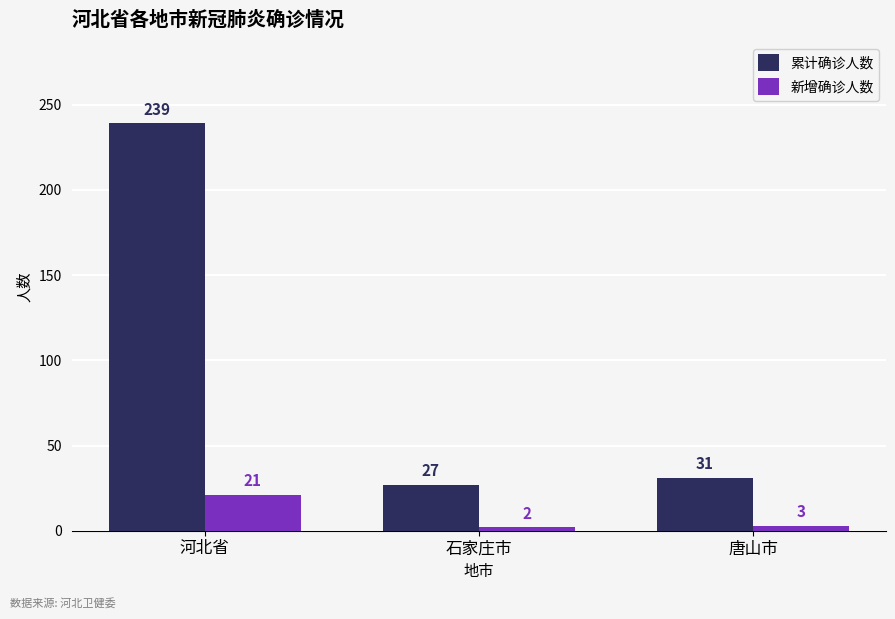

Reading left to right, transcribe all the data shown in this chart.

累计确诊人数: 239	27	31
新增确诊人数: 21	2	3